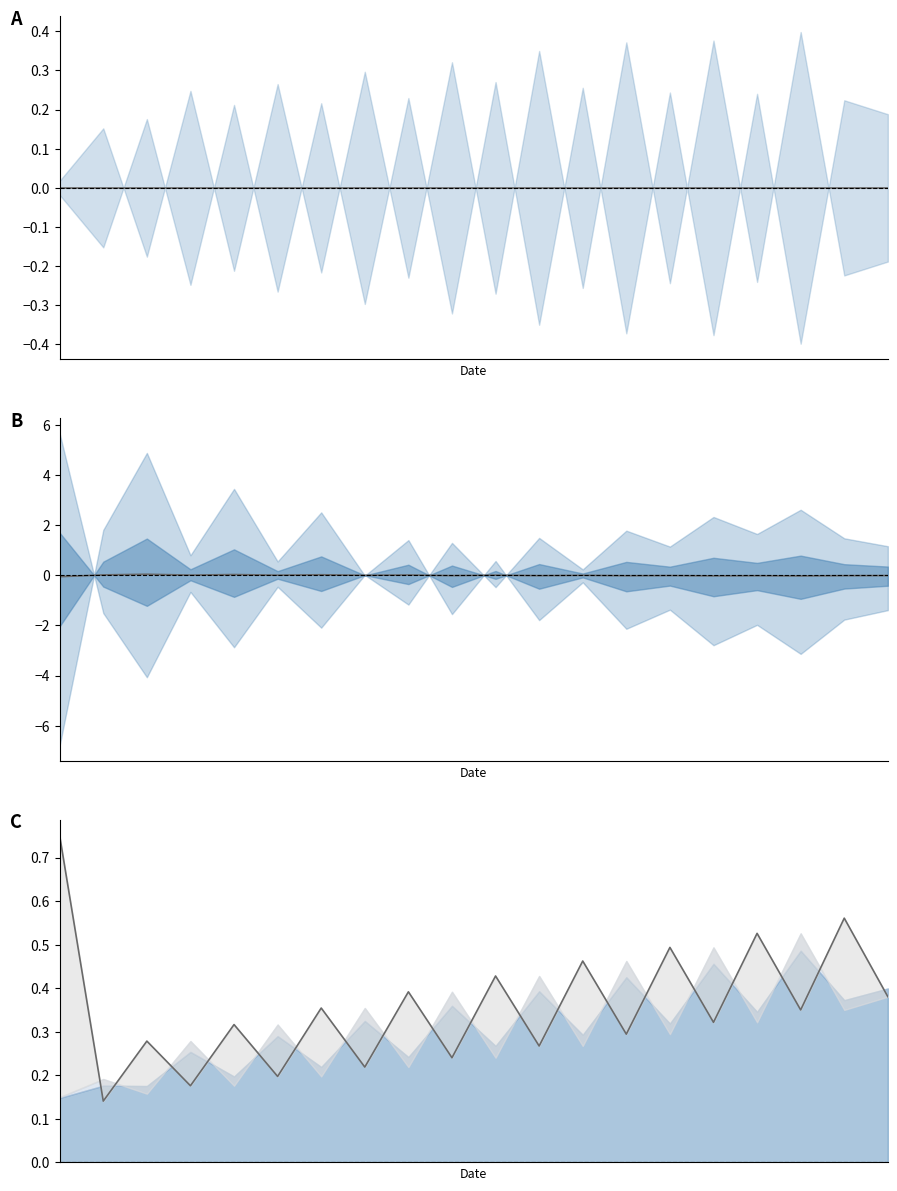

True or false: upper line and mean cross at least once.

False